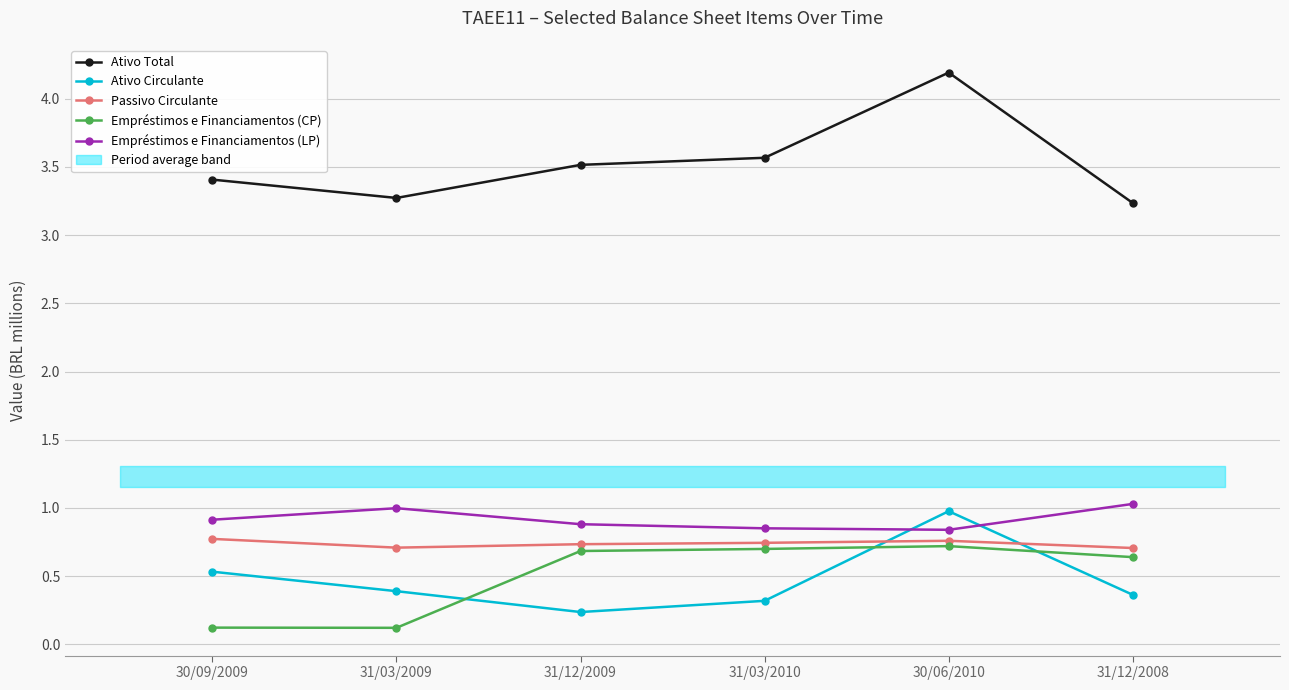

Between 30/09/2009 and 31/03/2010, which is larger?

31/03/2010